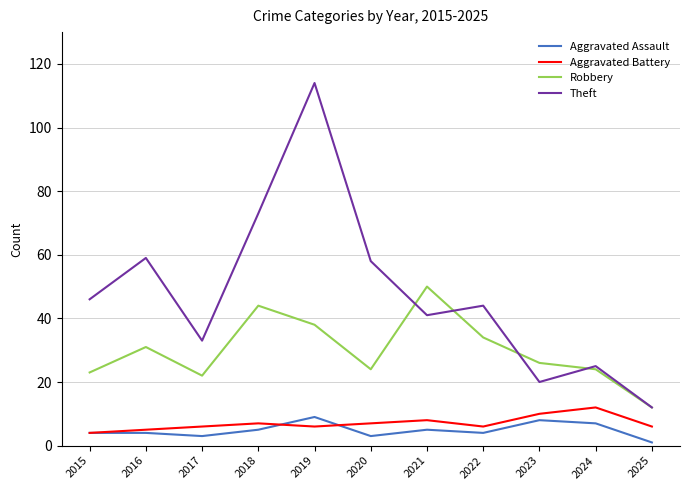

Which series has the widest spread of values?

Theft